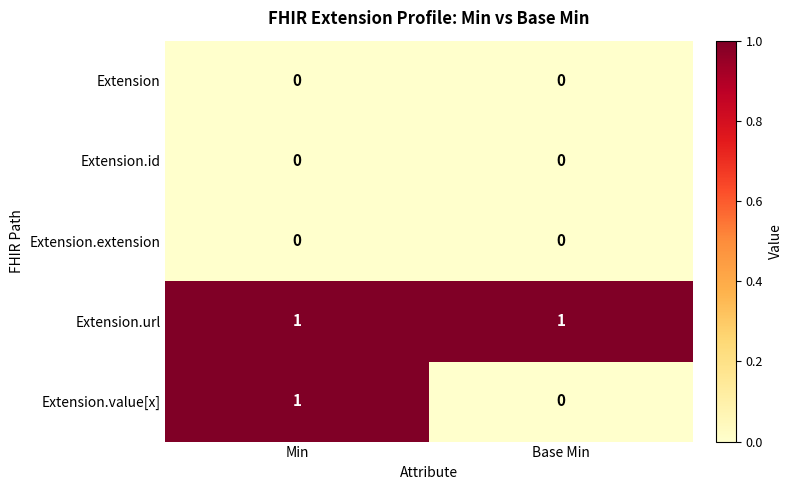

At which label does Extension.value[x] reach its peak?

Min